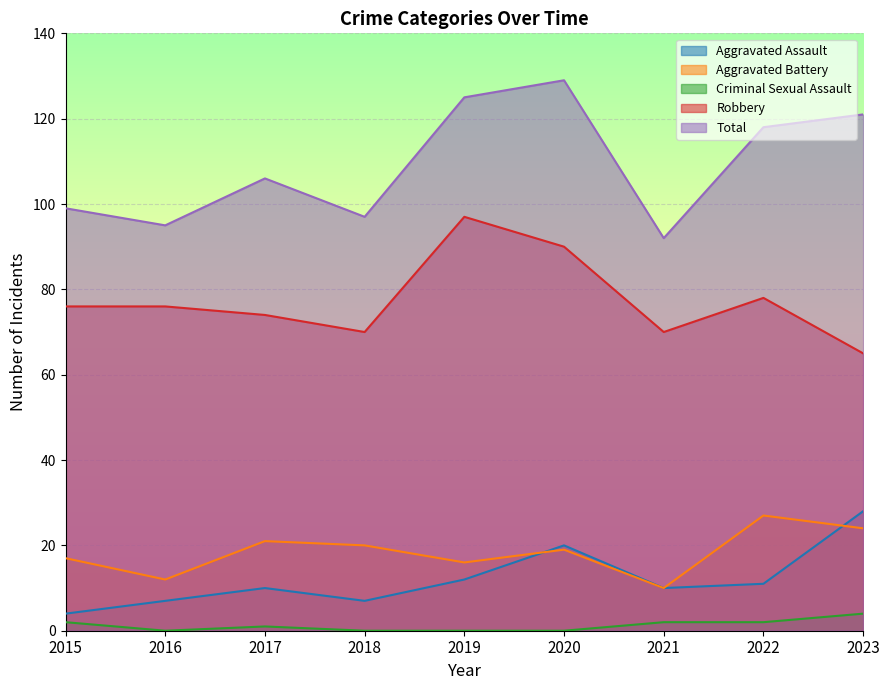

At which label is Total closest to 110?

2017